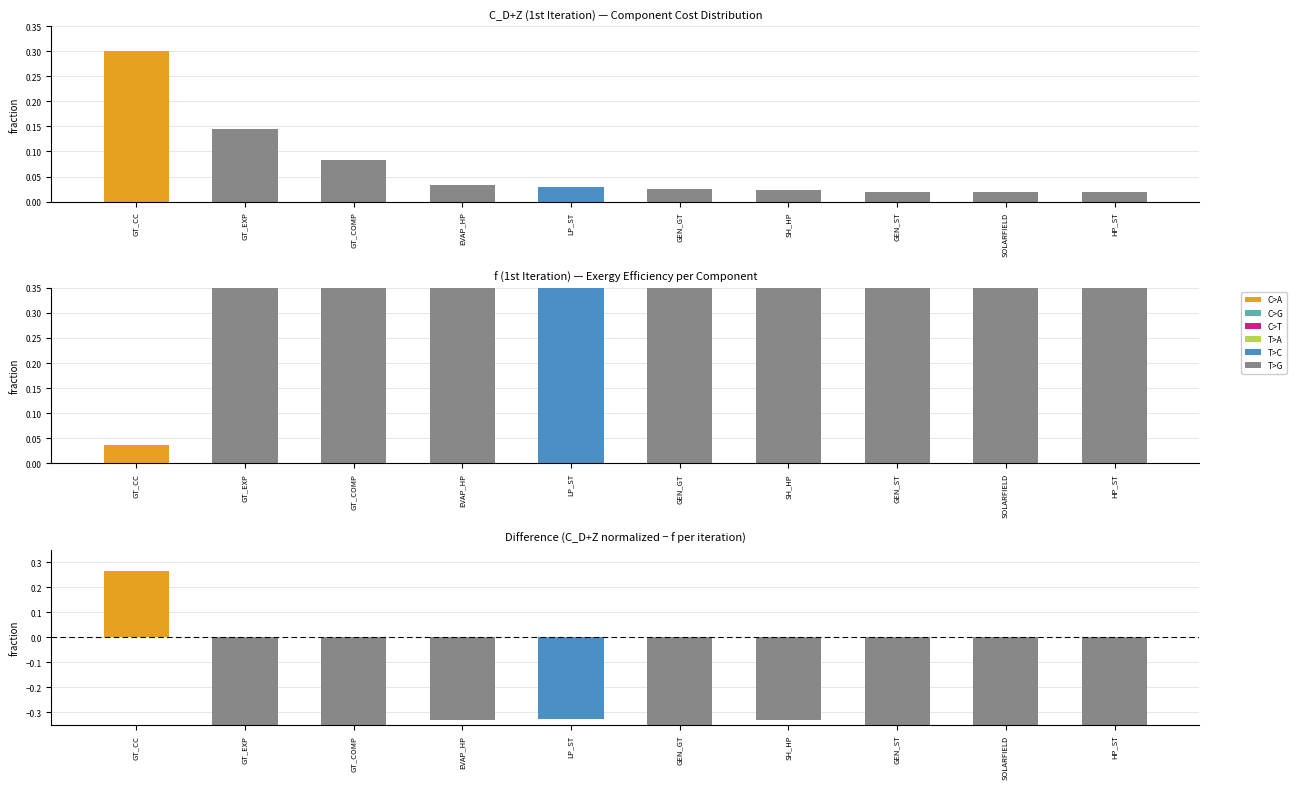

True or false: C_D+Z (1st Iteration) has a value of 0.0 at HP_ST.

True